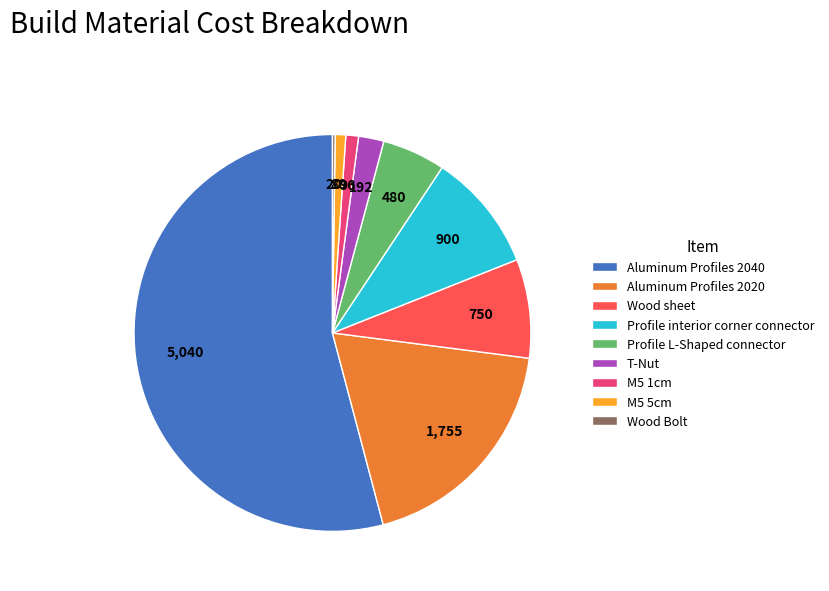

What is the largest slice in the pie chart?

Aluminum Profiles 2040